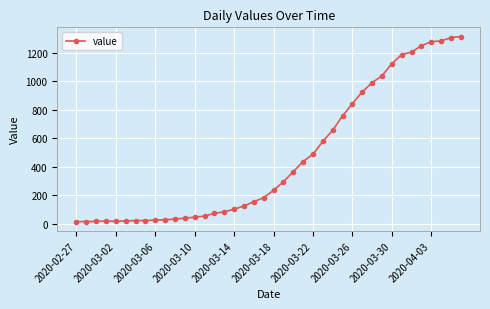

What is the difference between the maximum and minimum values?

1299